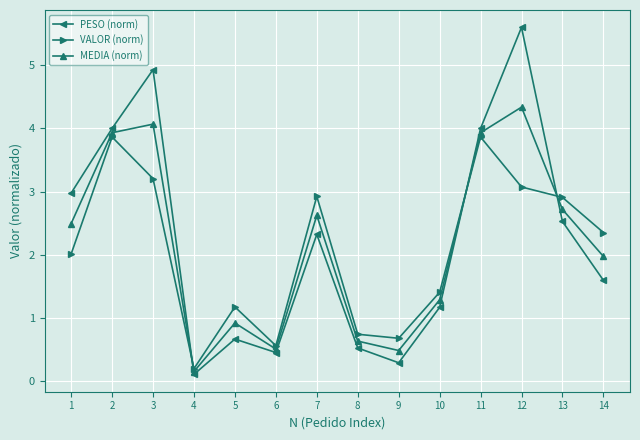

At which category does VALOR (norm) reach its first local valley?

4